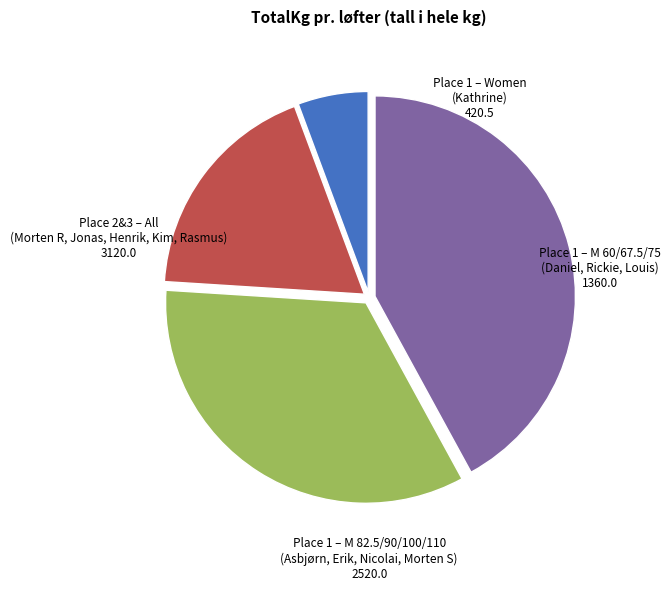

Does any single category account for the majority?

No